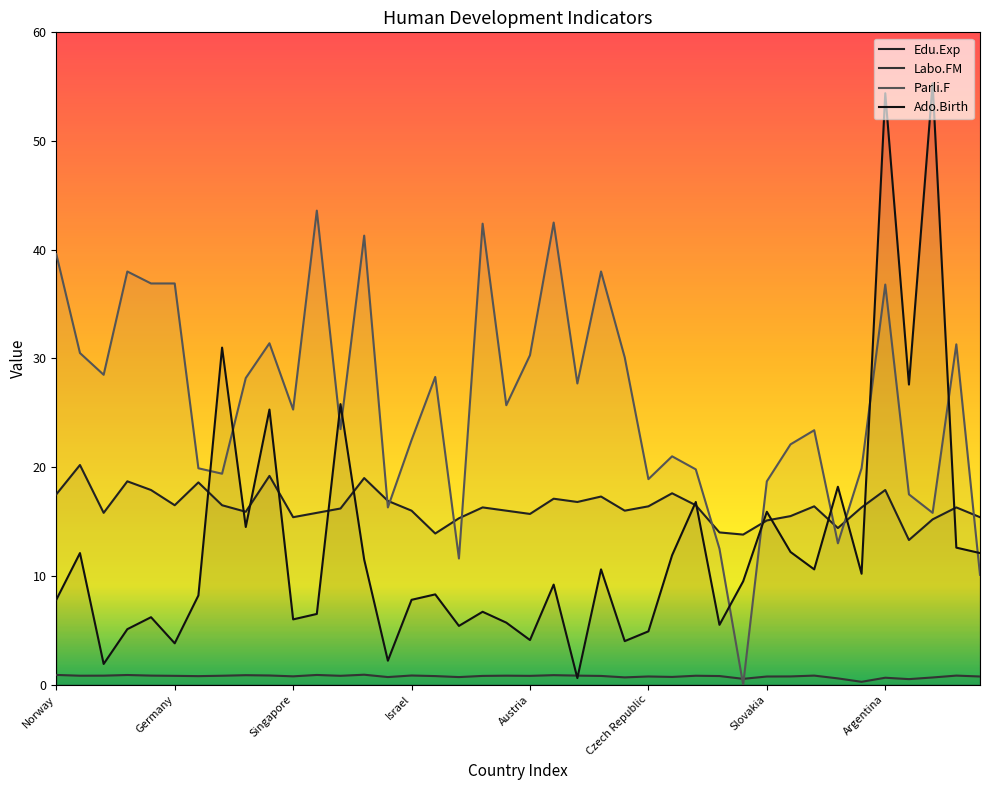

What is the total value across all series at 8?

59.5